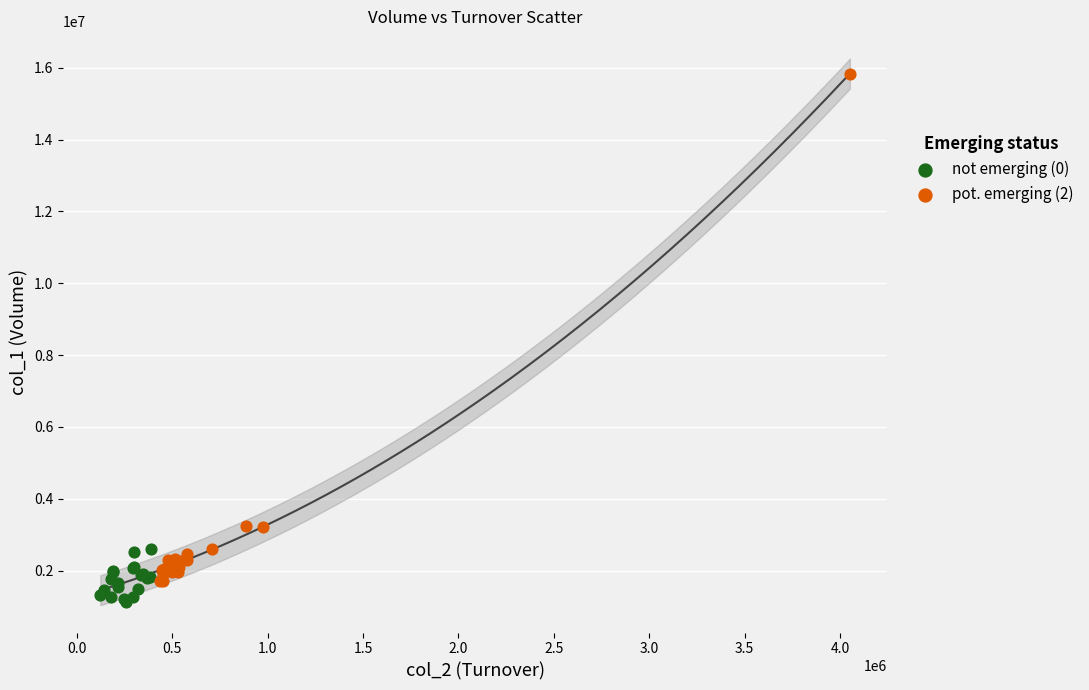

Which series contains the highest Y value?

pot. emerging (2)